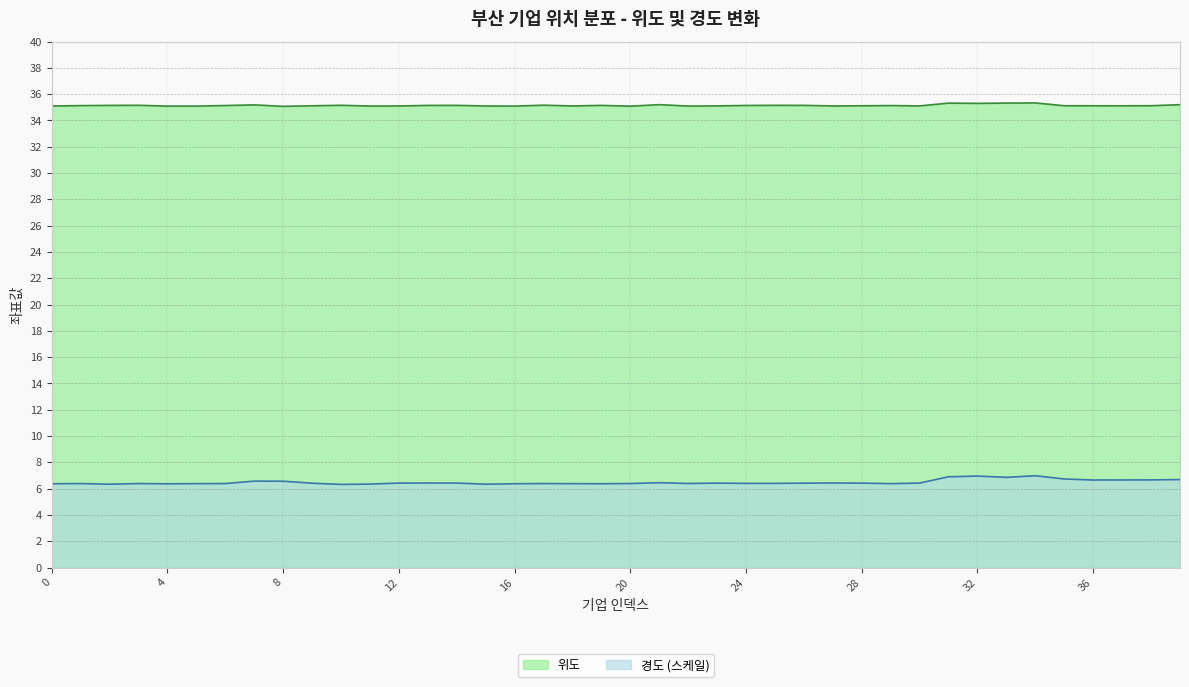

What is the difference between the maximum and minimum values in the 위도 series?

0.3